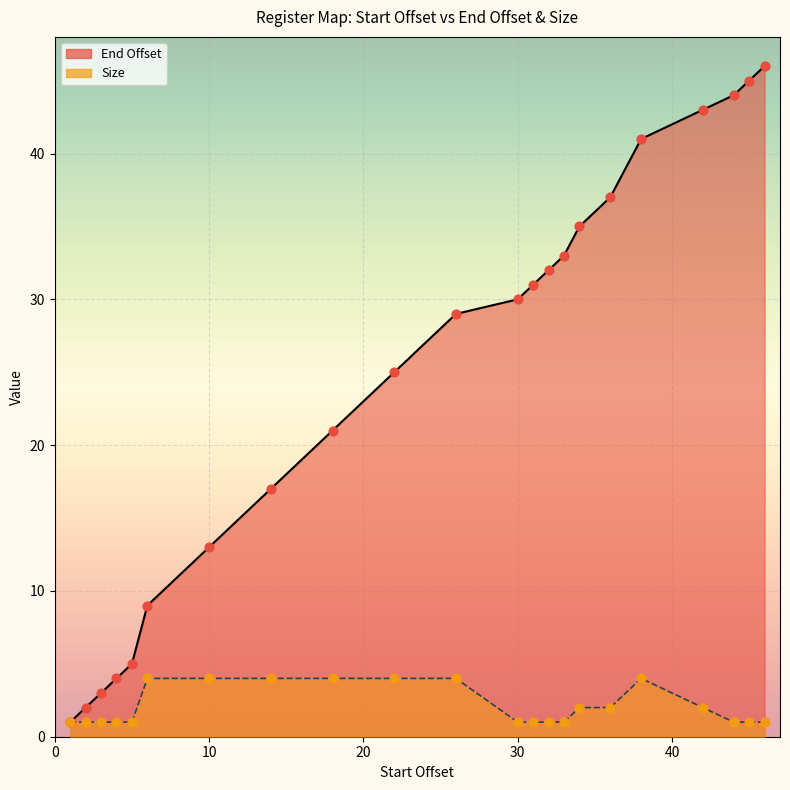

At which category is the sum across all series the highest?

46